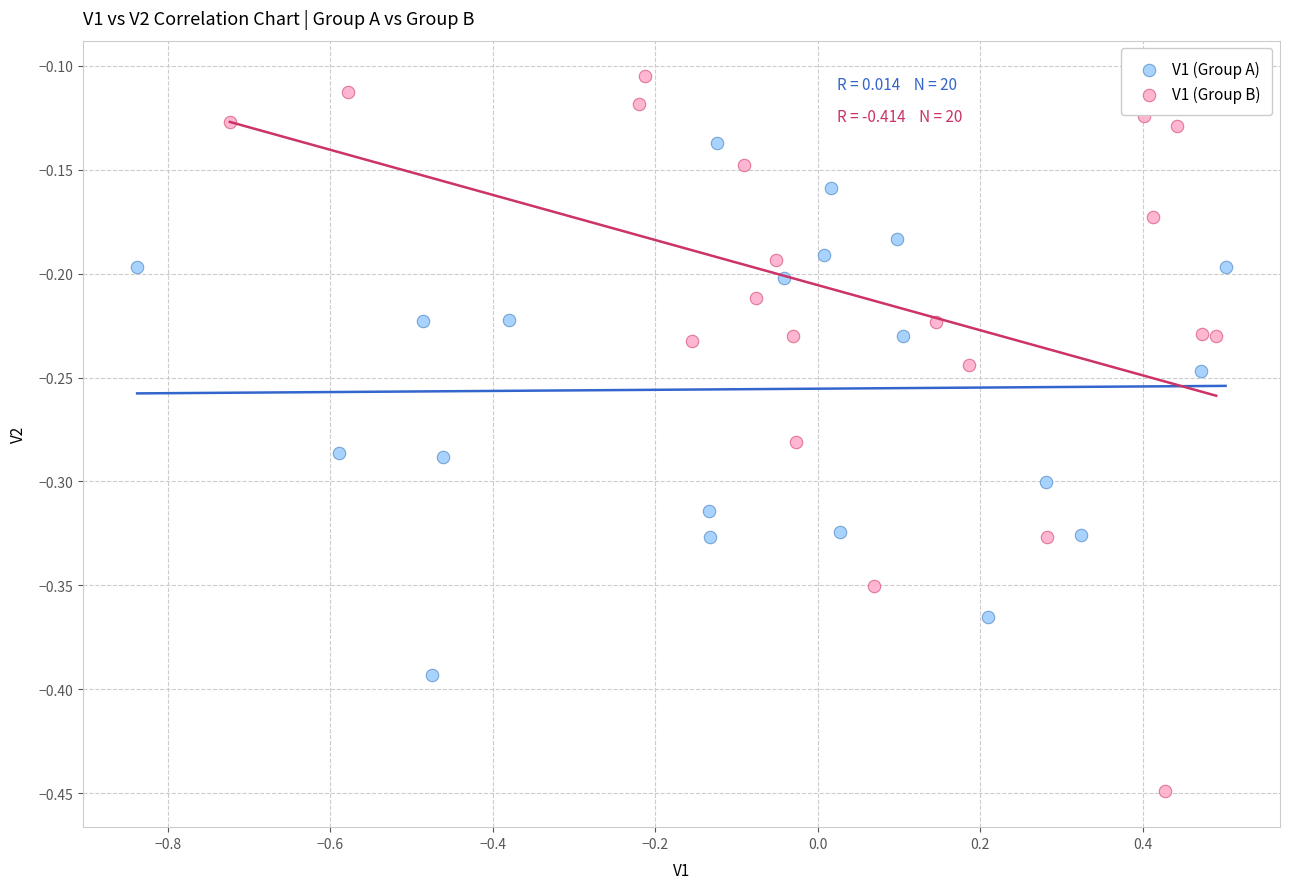

Which series reaches the maximum Y coordinate?

V1 (Group B)